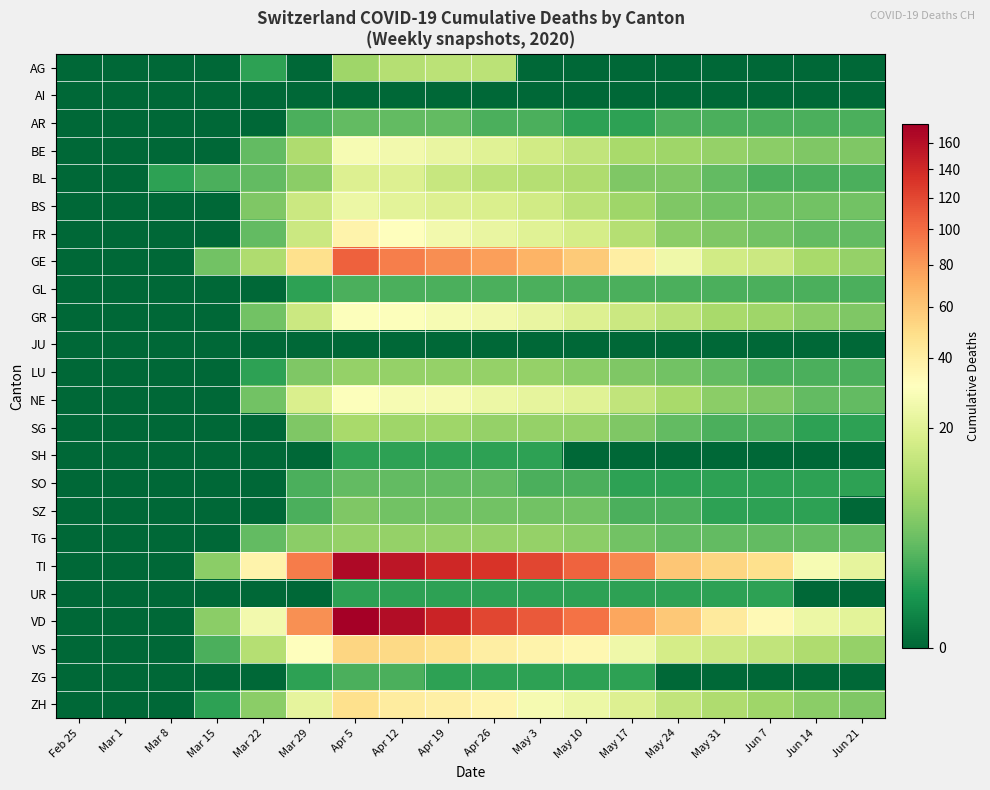

At which category is the sum across all series the highest?

Apr 5